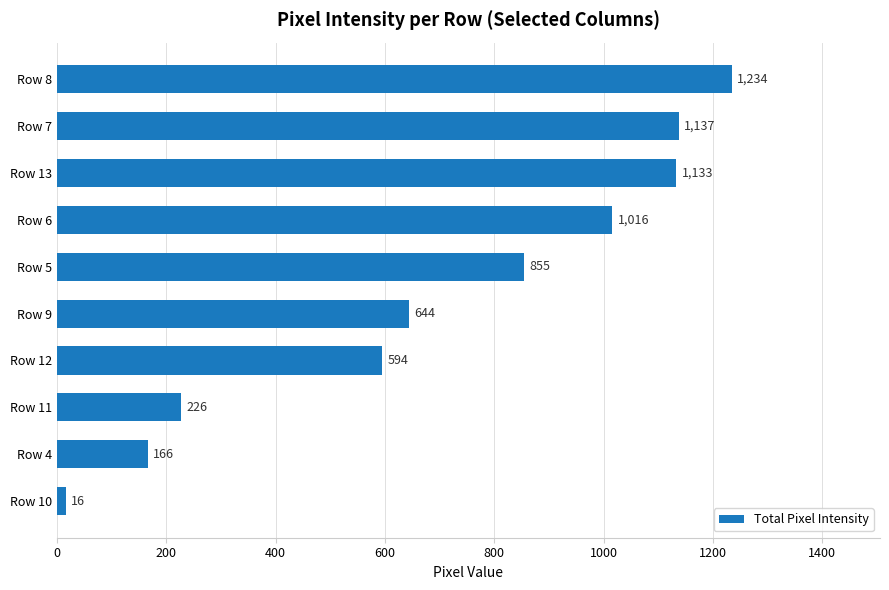

What is the label of the 9th bar from the top?

Row 4